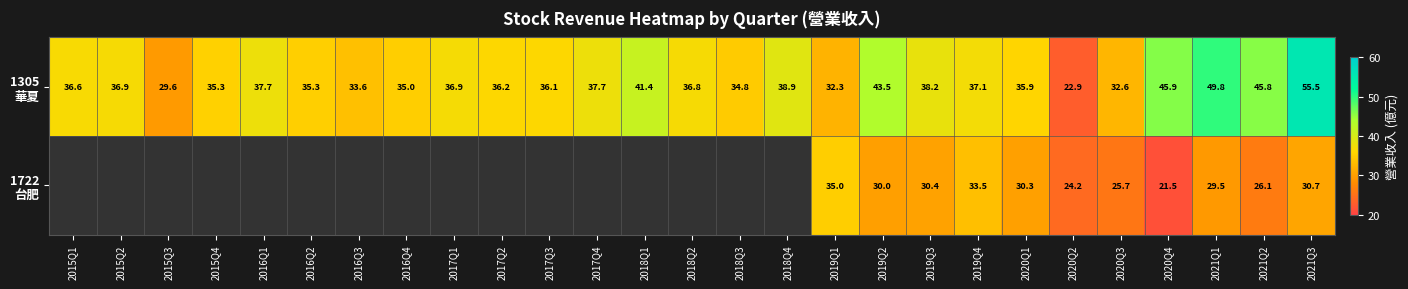

Between 2016Q4 and 2016Q2, which is larger?

2016Q2